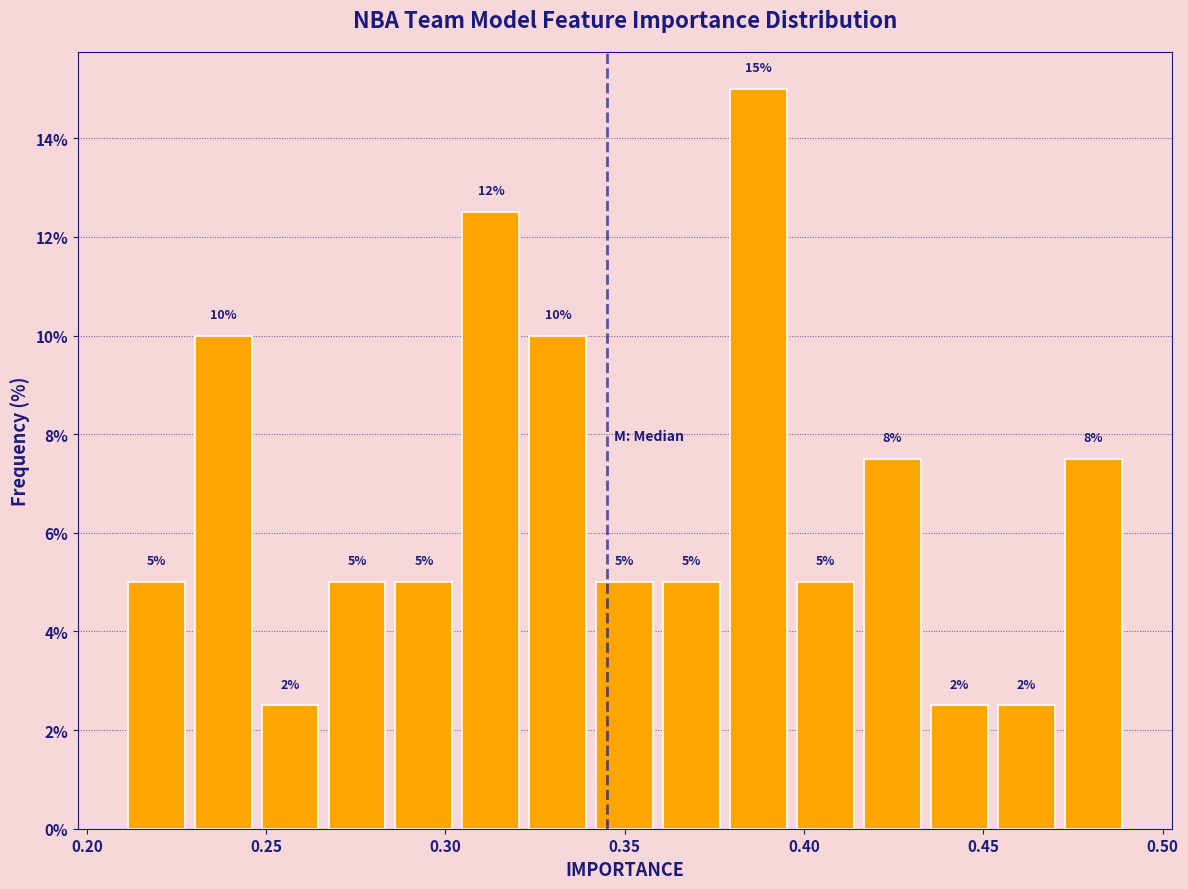

Around what value on the x-axis is the tallest bar? Give the approximate position of its centre, as read against the axis.

0.385